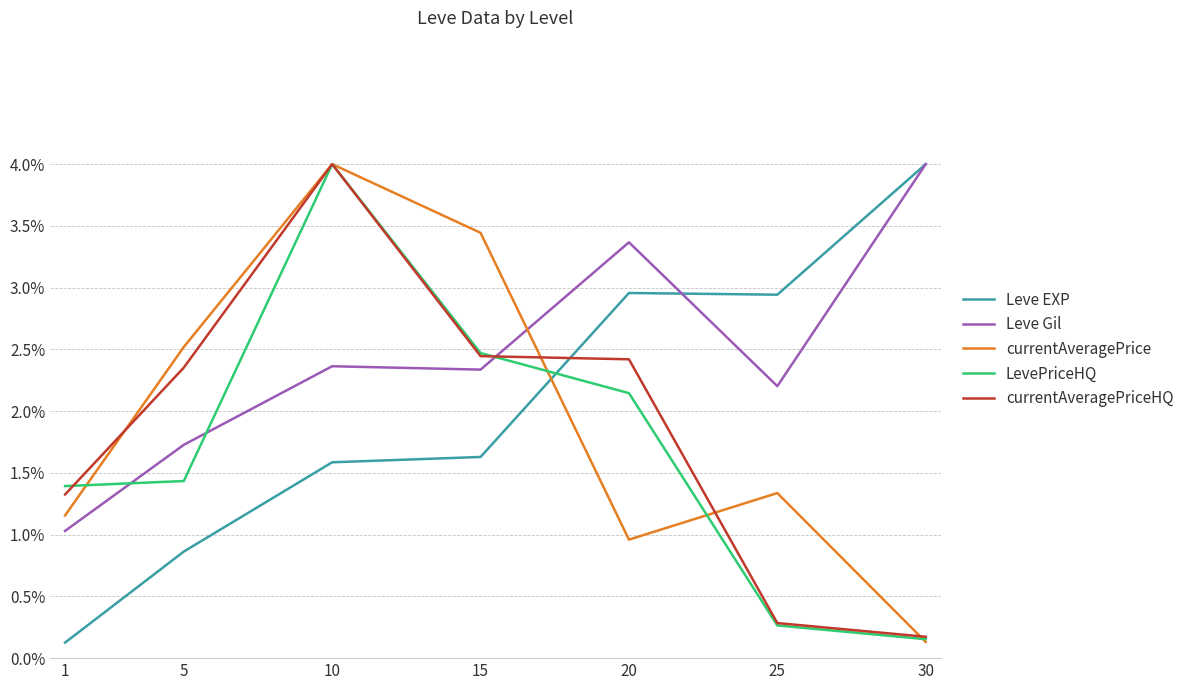

Does the chart have visible grid lines?

Yes